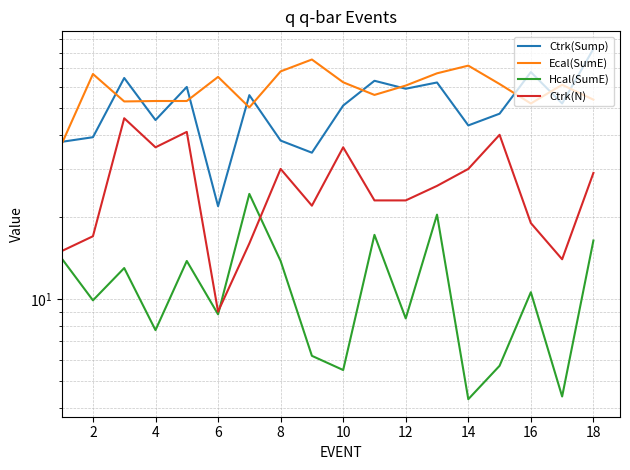

How many interior local valleys does the Ctrk(N) series have?

4